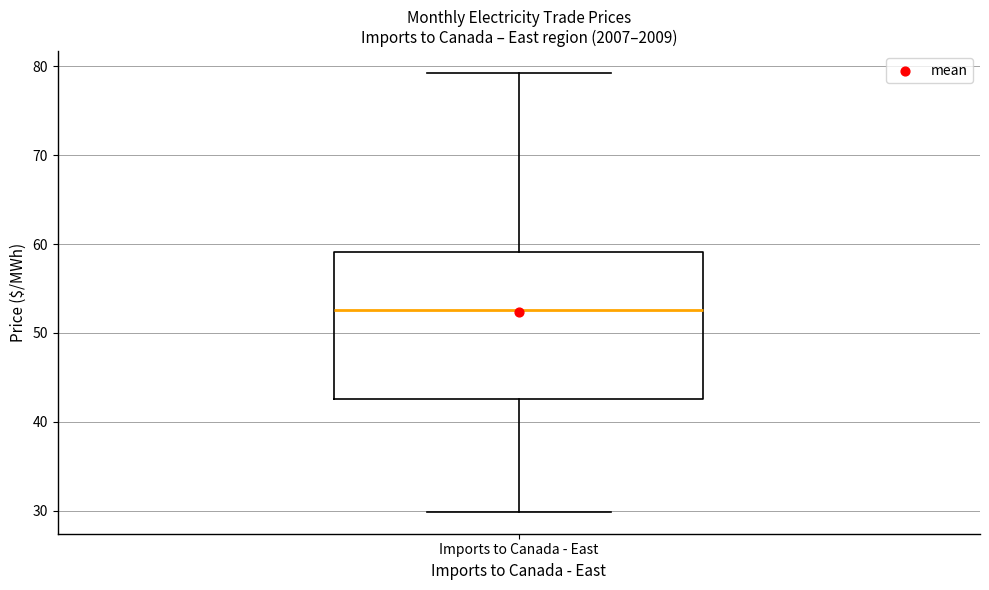

Read this box plot against the y-axis: the position of the median line, the range covered by the box, and the ends of both whiskers. The values are not printed on the chart, so give them approximately, as read against the axis.

median 53, box 43 to 59, whiskers 30 to 79